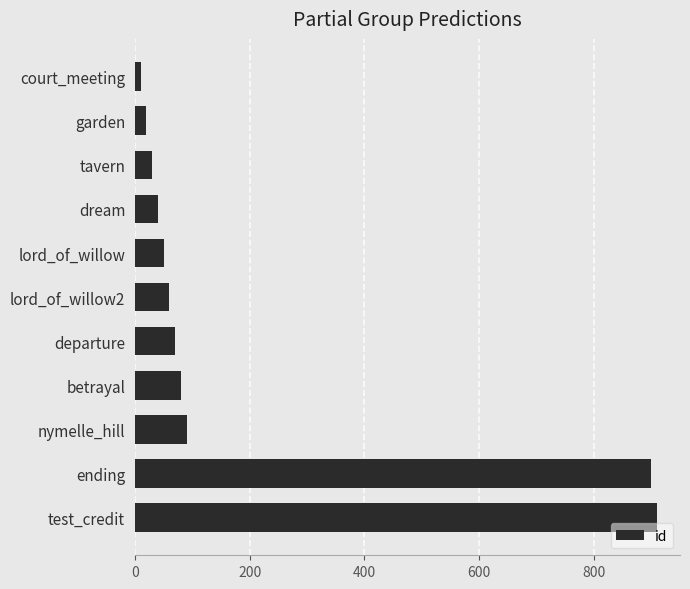

At which category does the chart reach its peak across all series?

test_credit